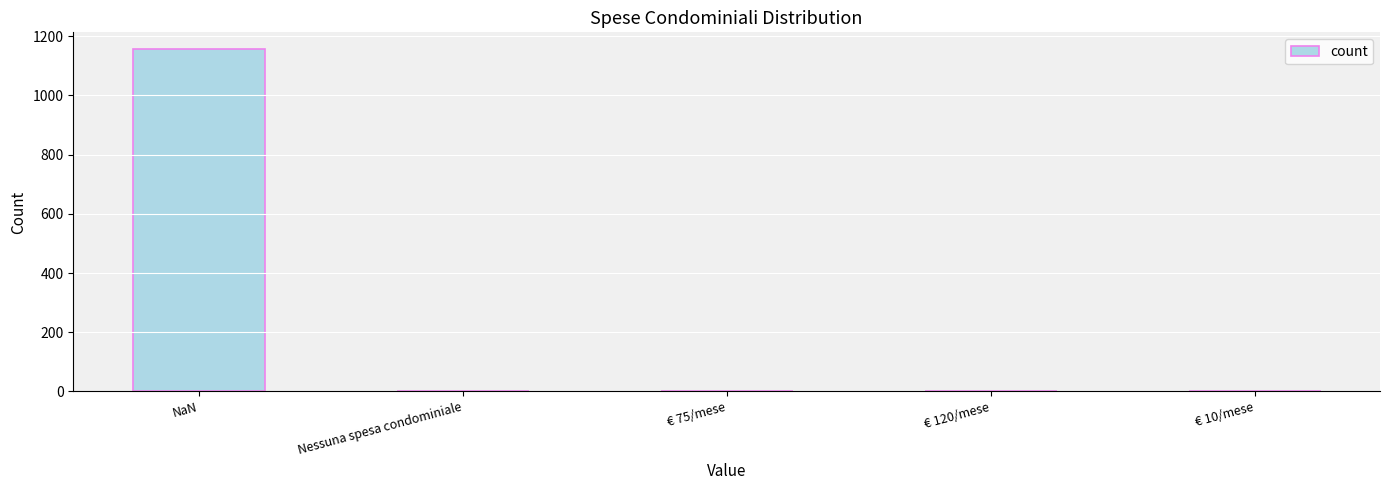

What is the sum of all values?

1160